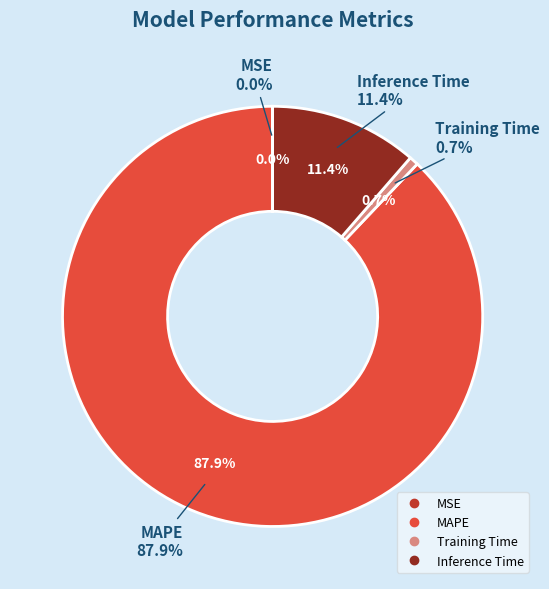

Which slice represents more than half of the pie?

MAPE